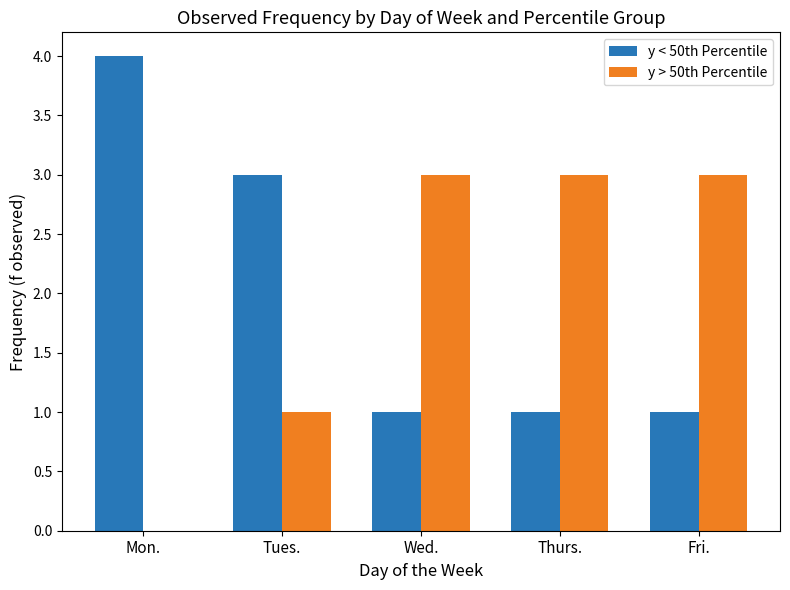

What is the approximate value of y > 50th Percentile at Fri.?

3